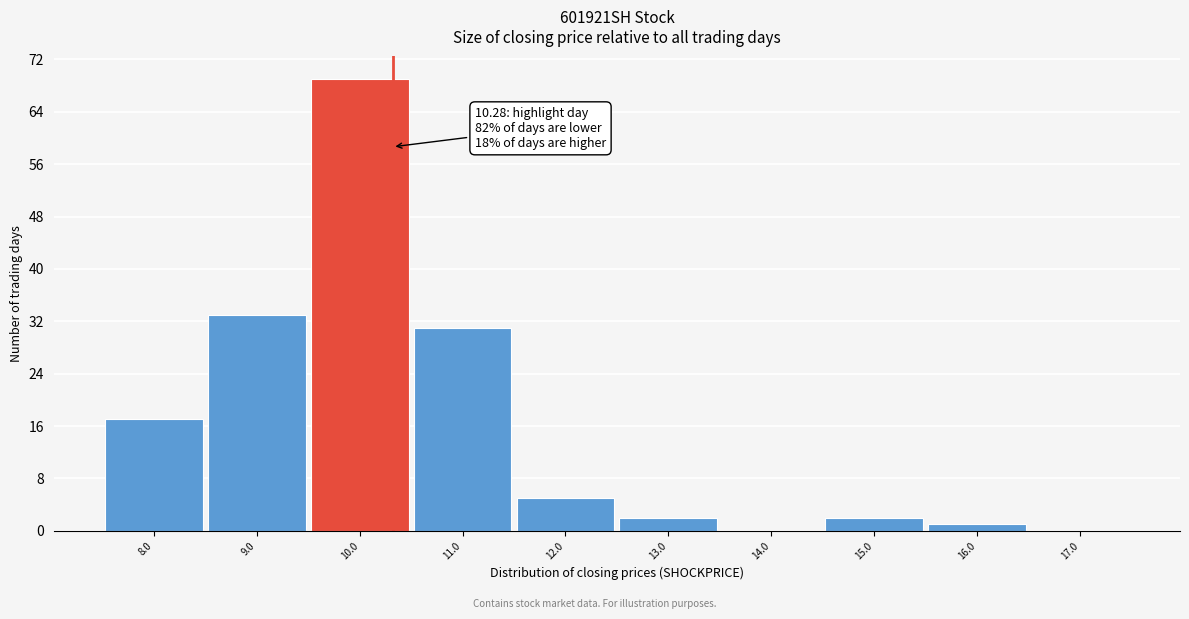

Over which range of the x-axis is the bar tallest?

9.46 to 10.46